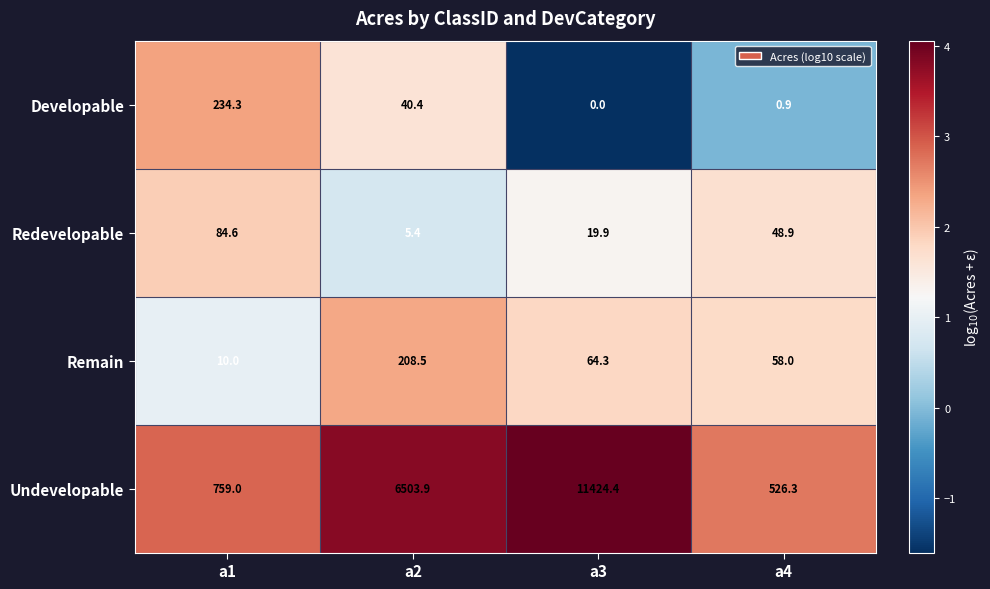

Reading left to right, what are all the values shown in this chart?

Developable: a1=234.3	a2=40.4	a3=0.0	a4=0.9
Redevelopable: a1=84.6	a2=5.4	a3=19.9	a4=48.9
Remain: a1=10.0	a2=208.5	a3=64.3	a4=58.0
Undevelopable: a1=759.0	a2=6503.9	a3=11424.4	a4=526.3